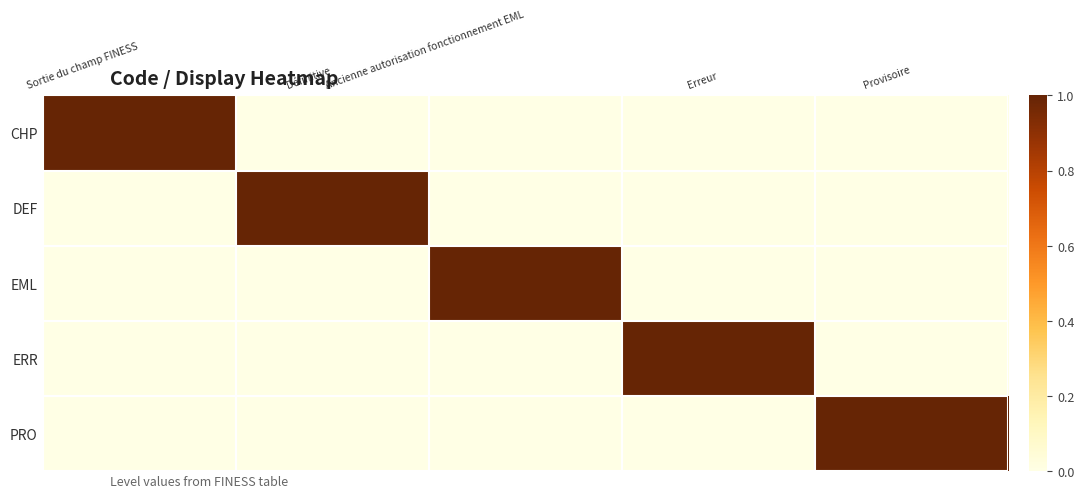

What is the total value across all series at Ancienne autorisation fonctionnement EML?

1